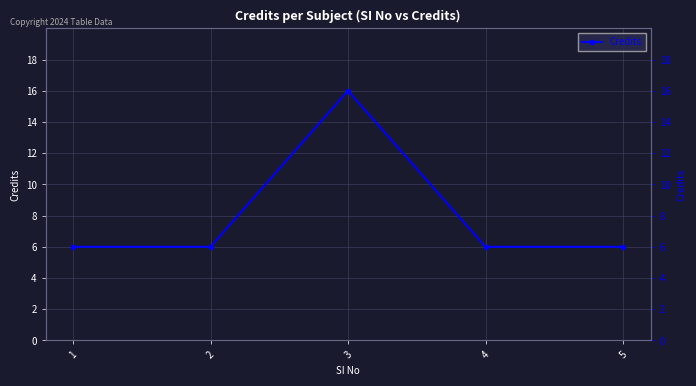

Is this an area chart (filled region under the line)?

No